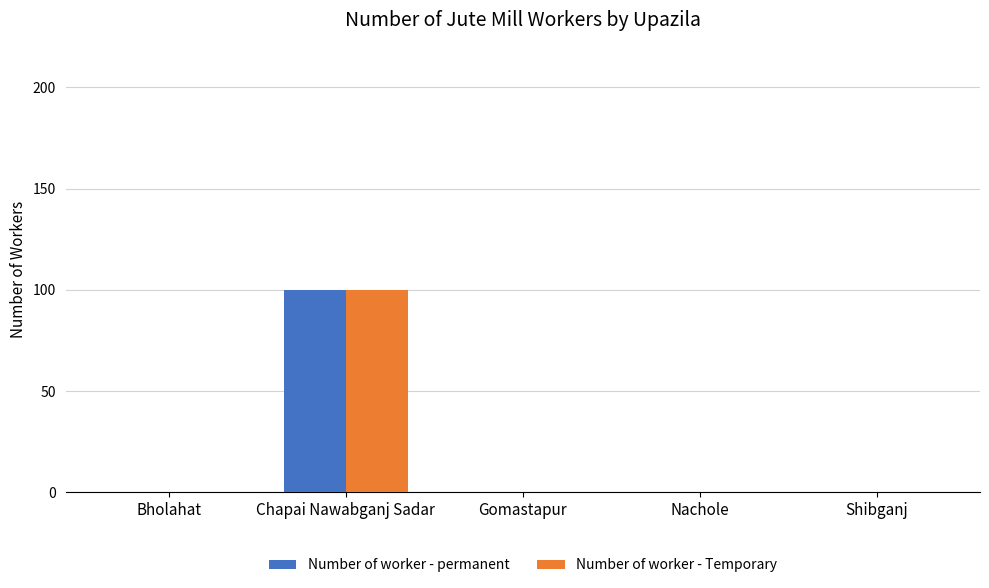

What is the greatest value displayed?

100